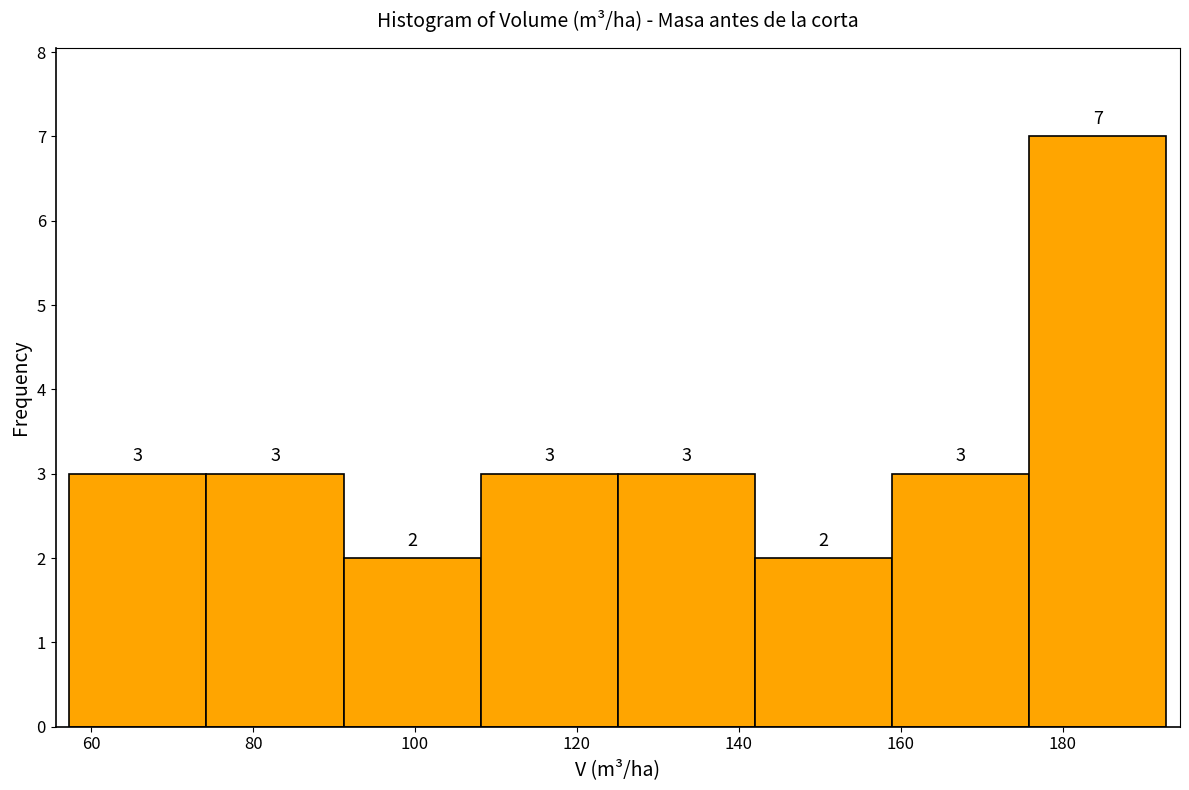

What is the height of the bar covering 176 to 192 on the x-axis? The bar edges are not printed on the chart, so give them approximately, as read against the axis.

7